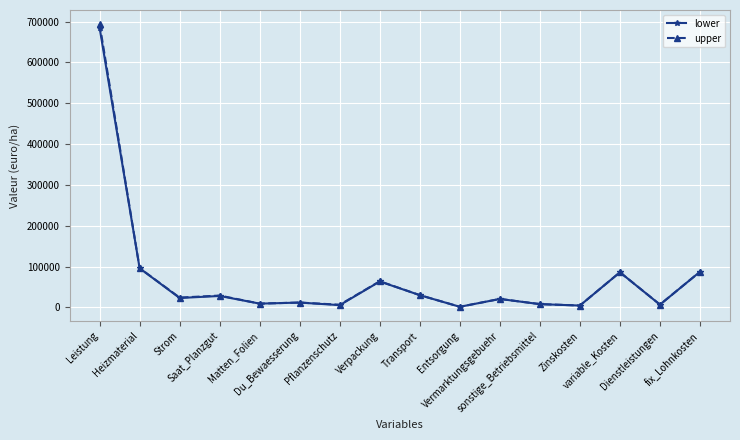

What is the highest value of the lower series?

685000